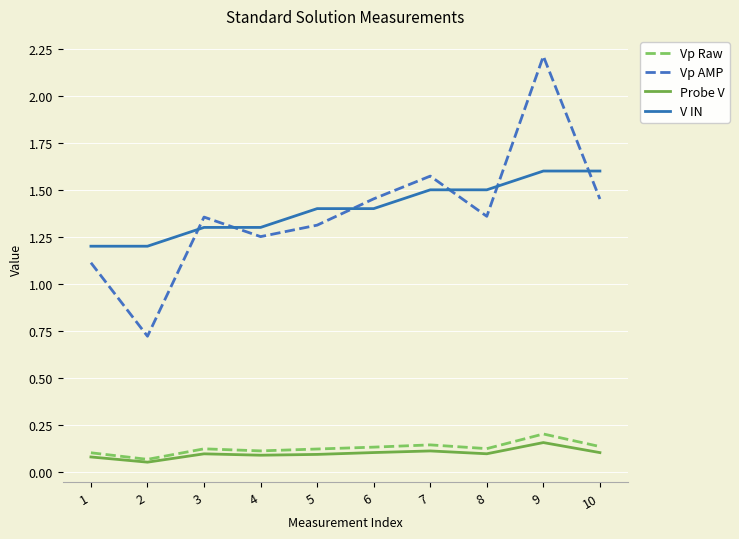

At which category is the sum across all series the highest?

9